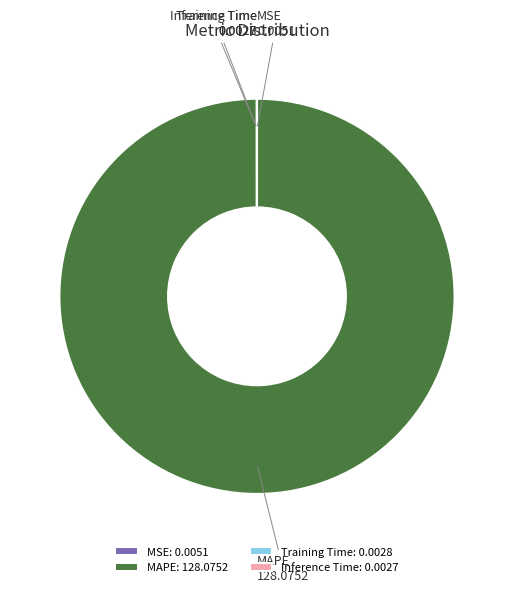

The MAPE slice represents 93% of the pie. True or false?

False